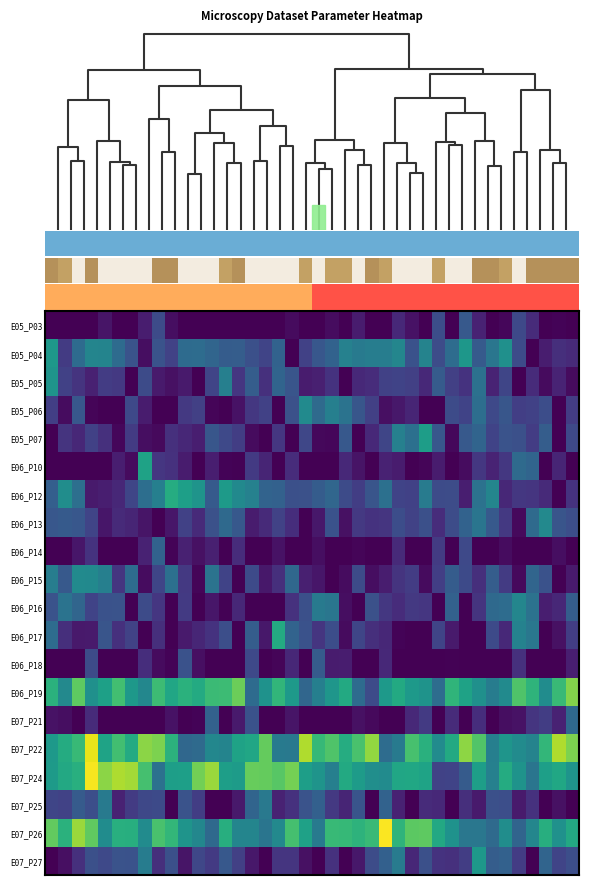

What is the maximum value shown in the chart?

1.0